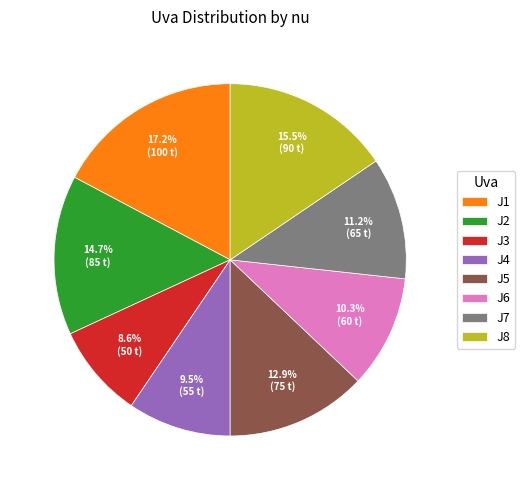

Does any single category account for the majority?

No